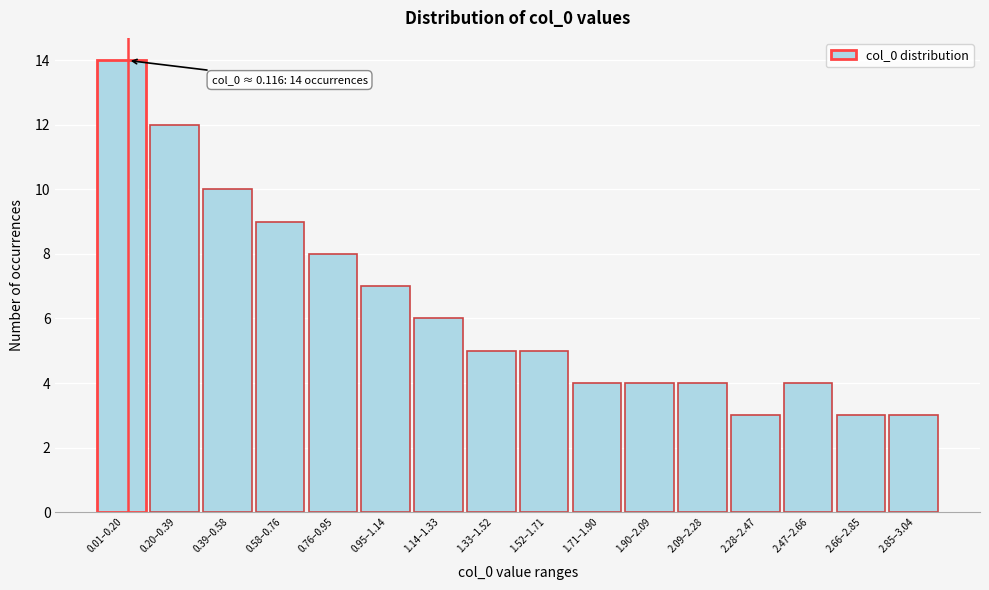

Reading left to right, extract all data points from this chart.

14	12	10	9	8	7	6	5	5	4	4	4	3	4	3	3